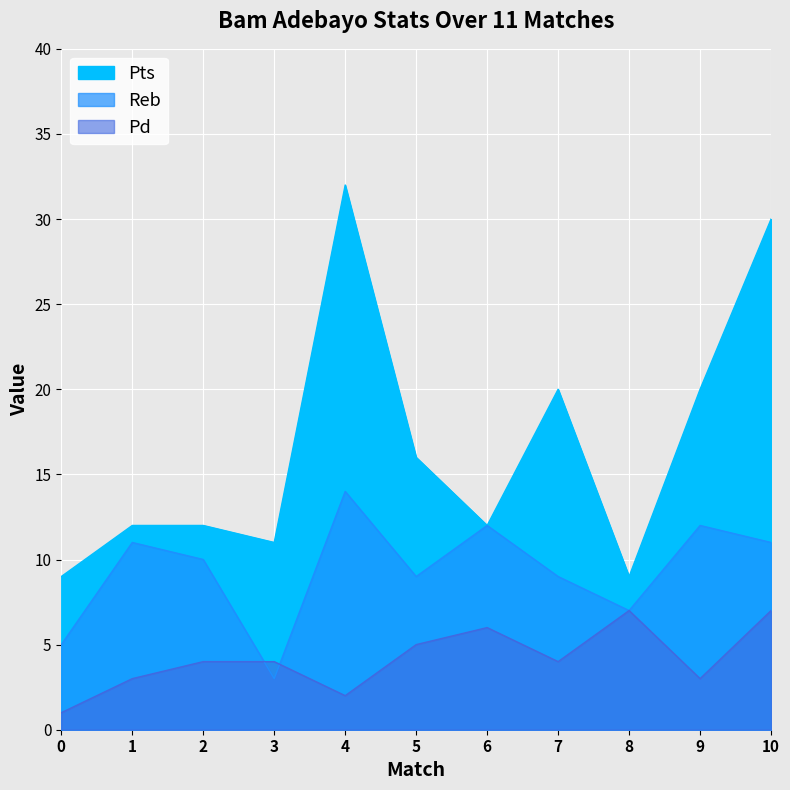

Is the value of Pts at 9 greater than the value of Reb at 5?

Yes